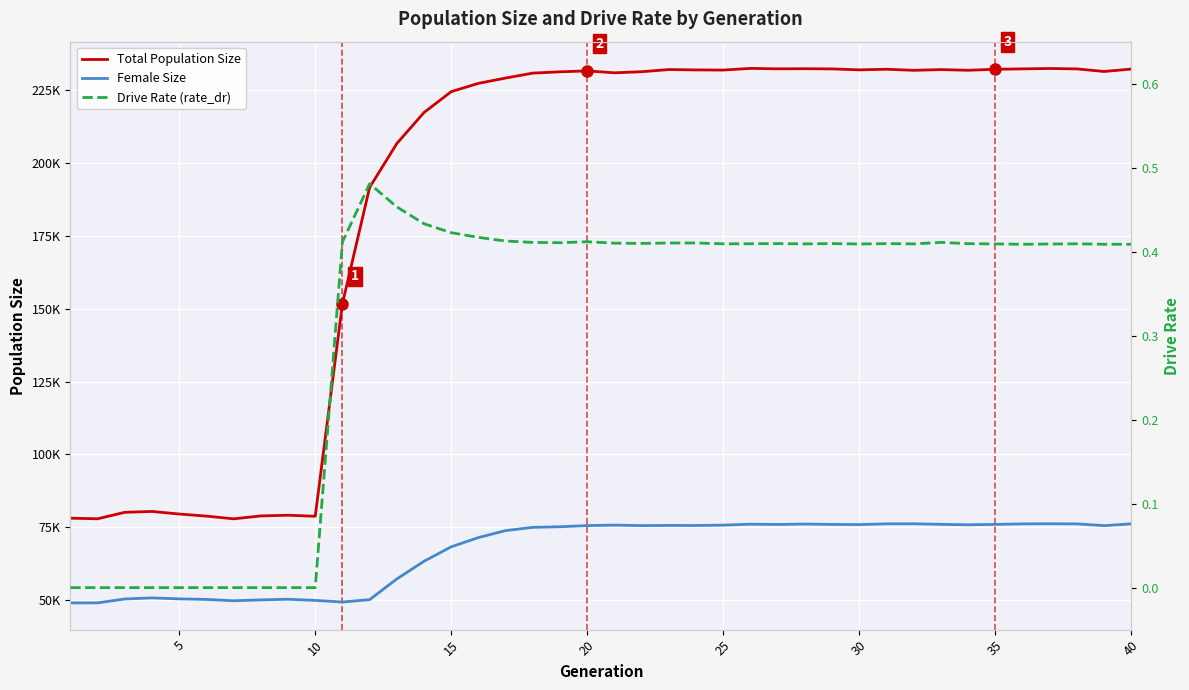

How many lines are shown in the chart?

3